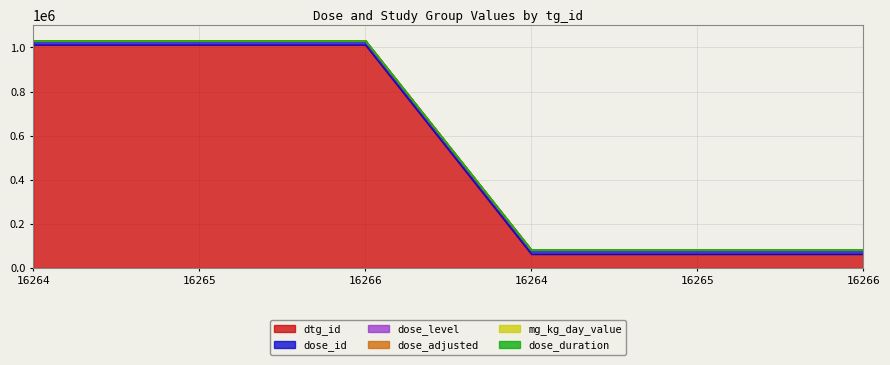

What are all the series names shown in the legend?

dtg_id, dose_id, dose_level, dose_adjusted, mg_kg_day_value, dose_duration